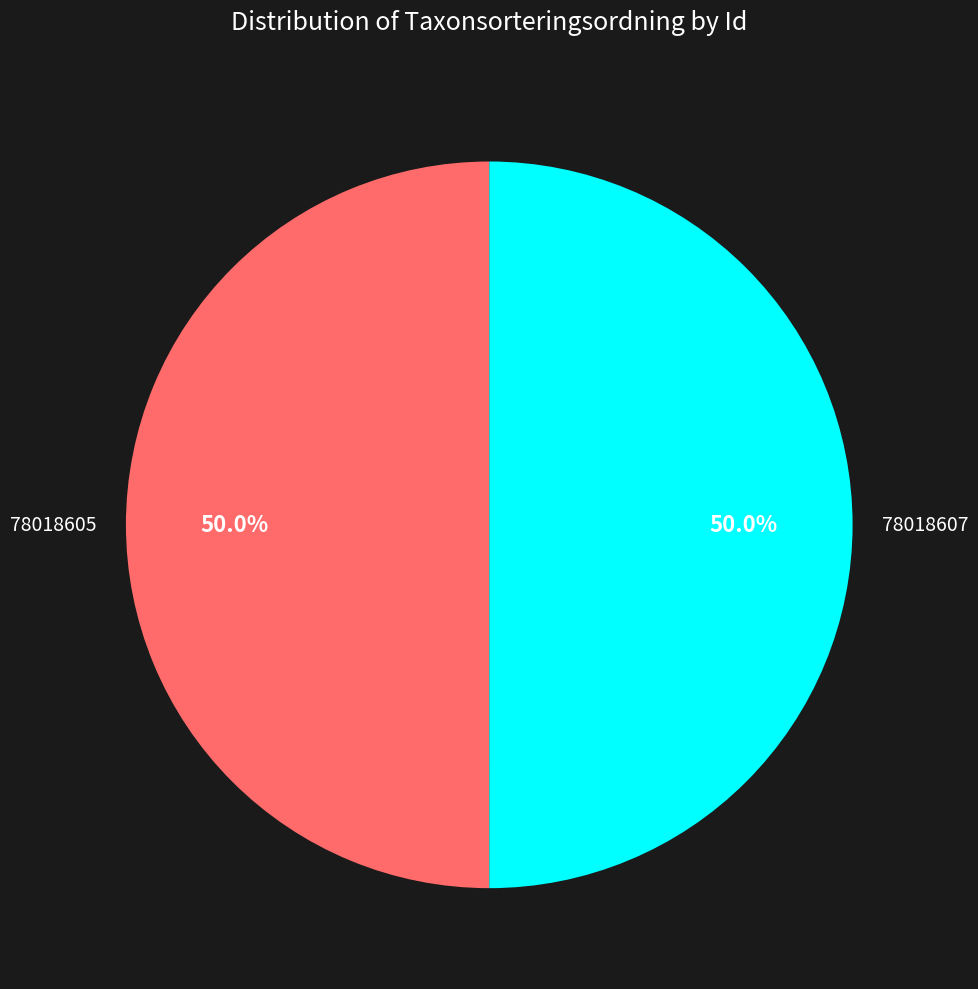

Approximately how many times larger is the value at 78018605 compared to 78018607?

1.0